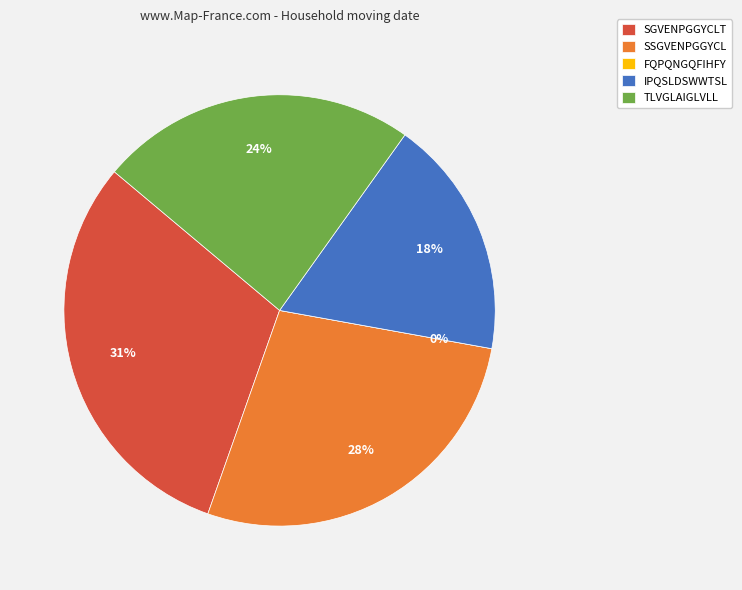

Is it true that TLVGLAIGLVLL is 35% of the pie?

False